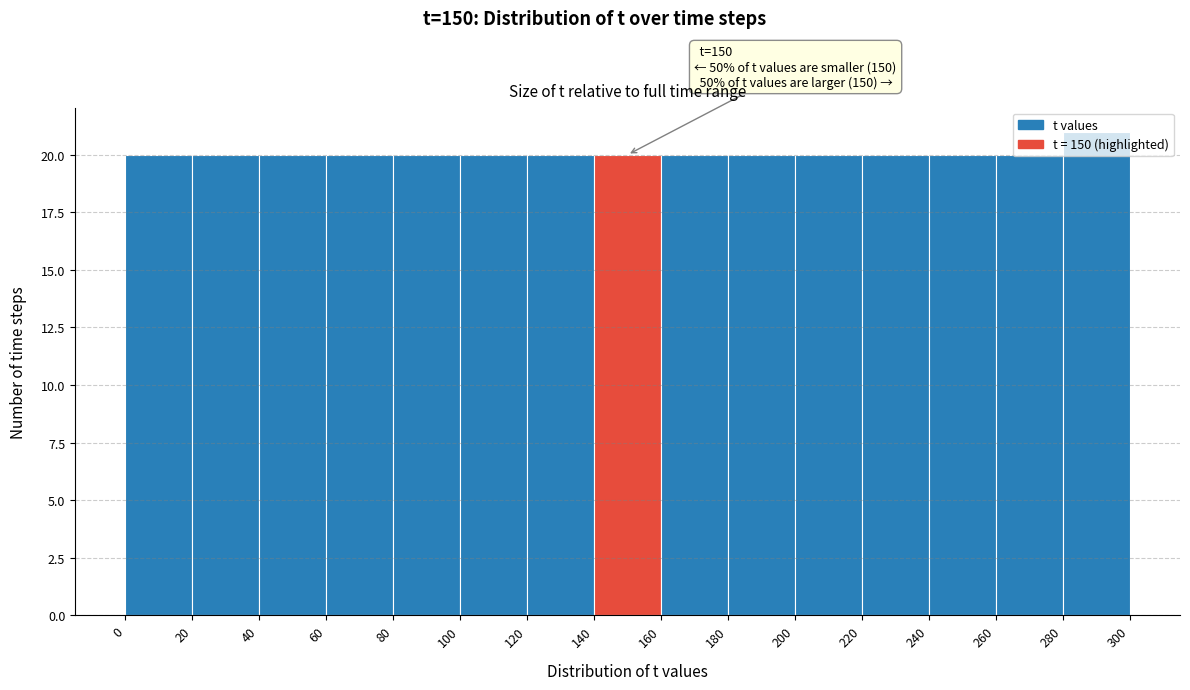

Which range on the x-axis has the tallest bar?

280 to 300